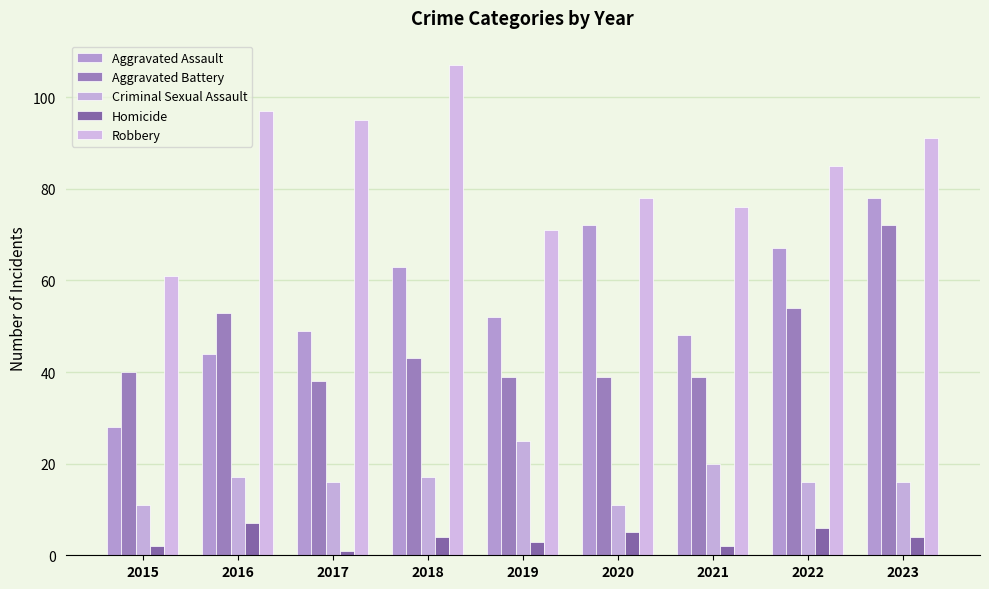

The value of Robbery at 2020 is 39. True or false?

False